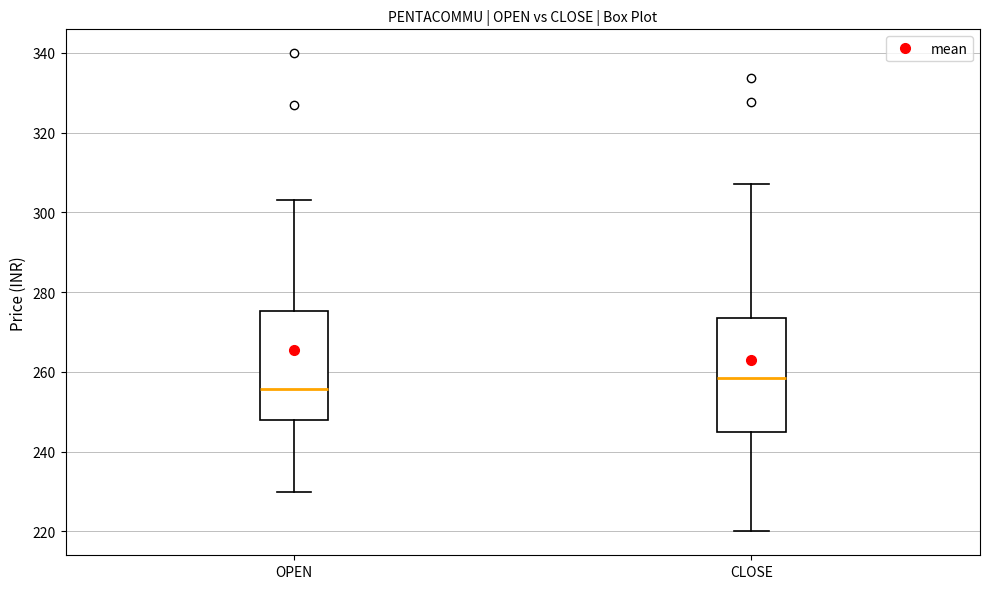

Which box's median line is the highest?

CLOSE